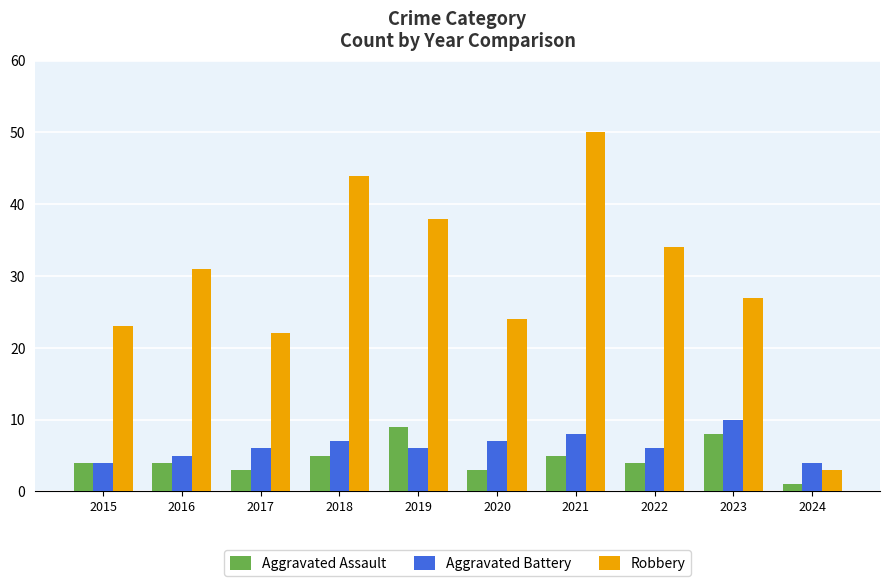

What is the maximum value shown in the chart?

50